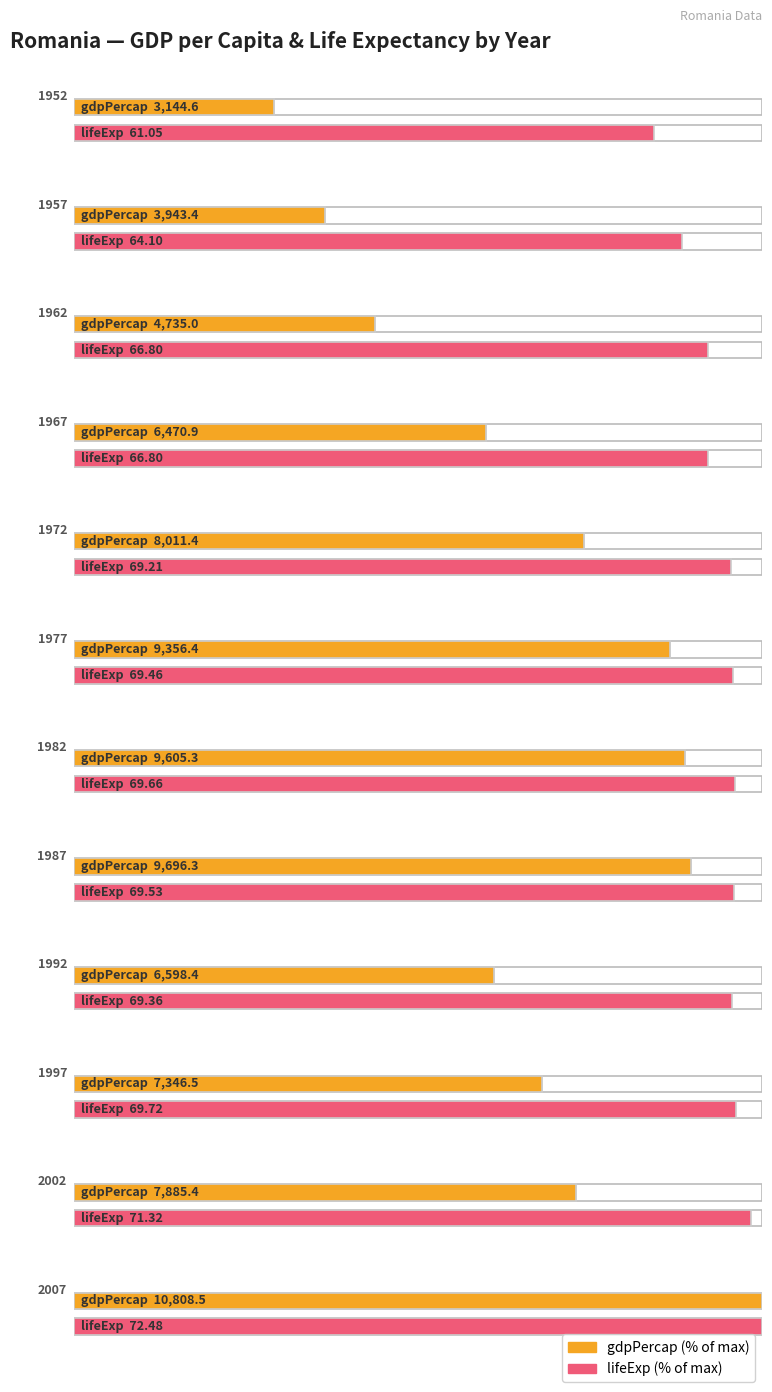

How many data points in lifeExp are less than 69?

4